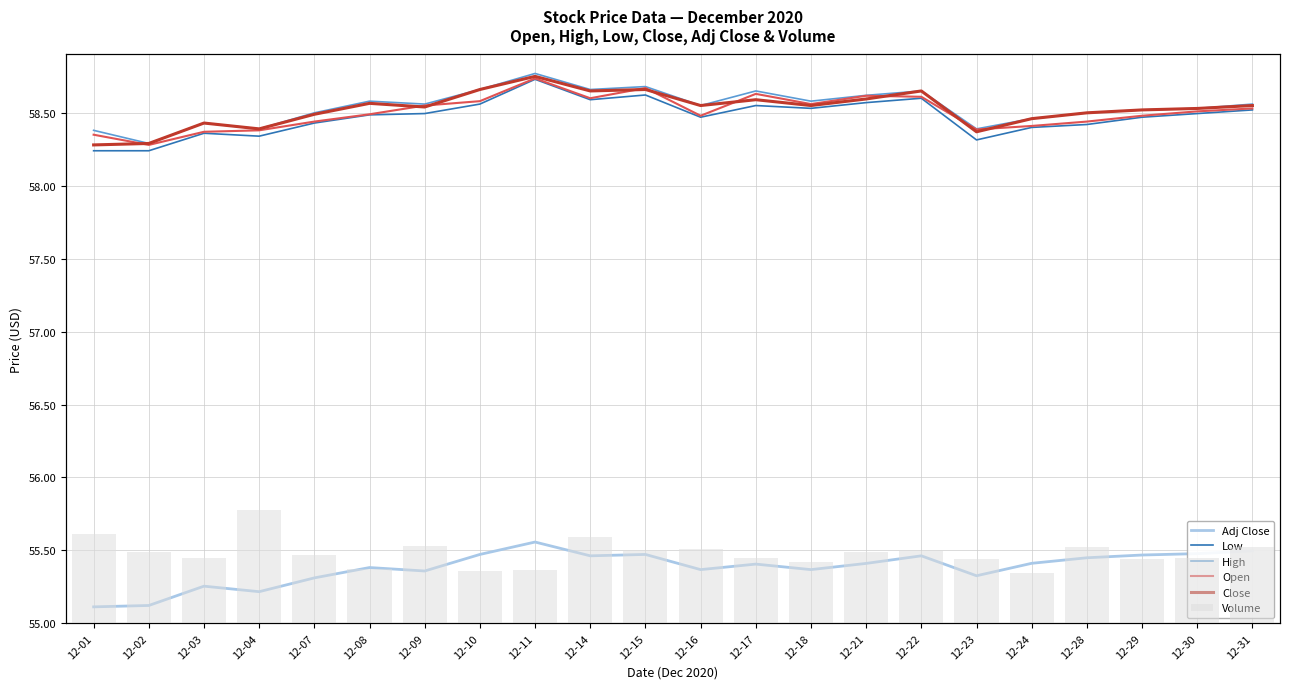

The Low series shows 98.2 at 12-02. True or false?

False